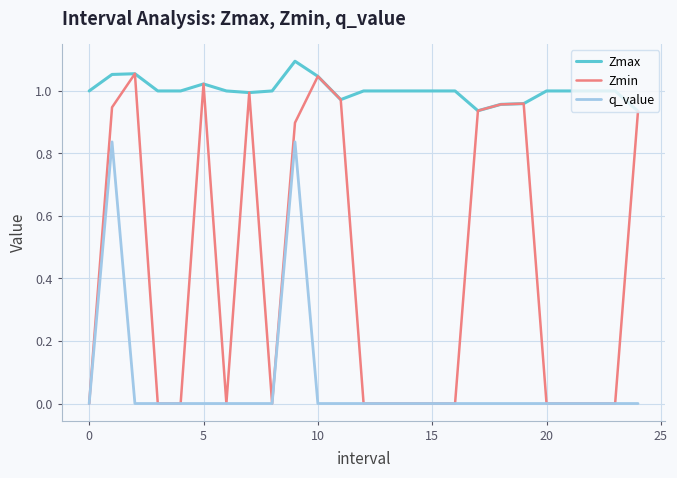

At how many categories does at least one series exceed 0?

25